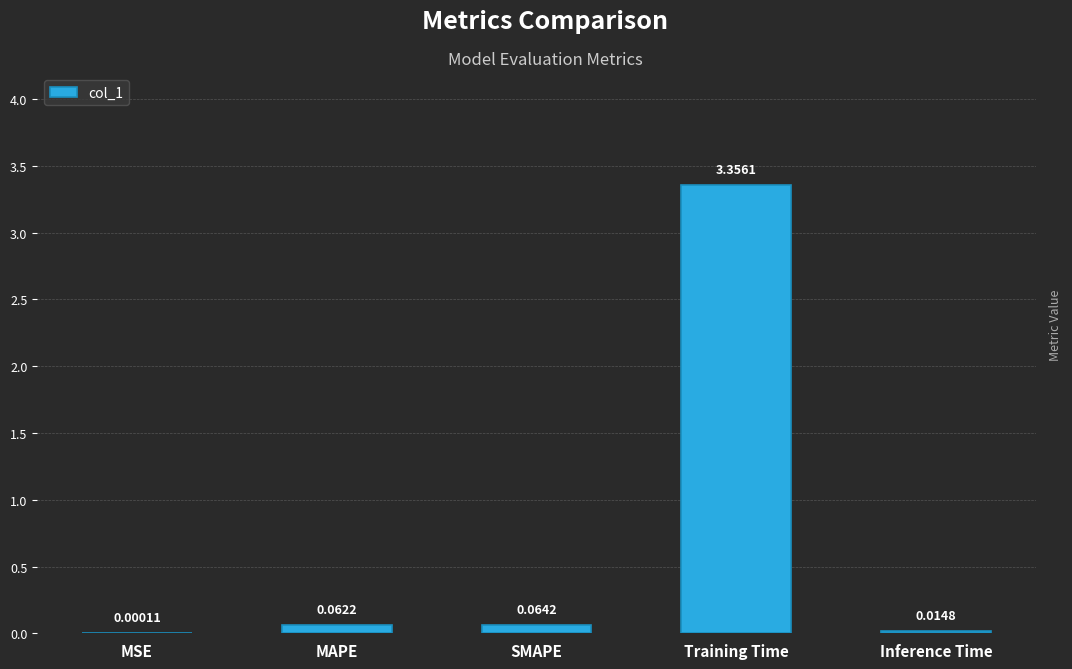

What is the sum of all values?

3.5